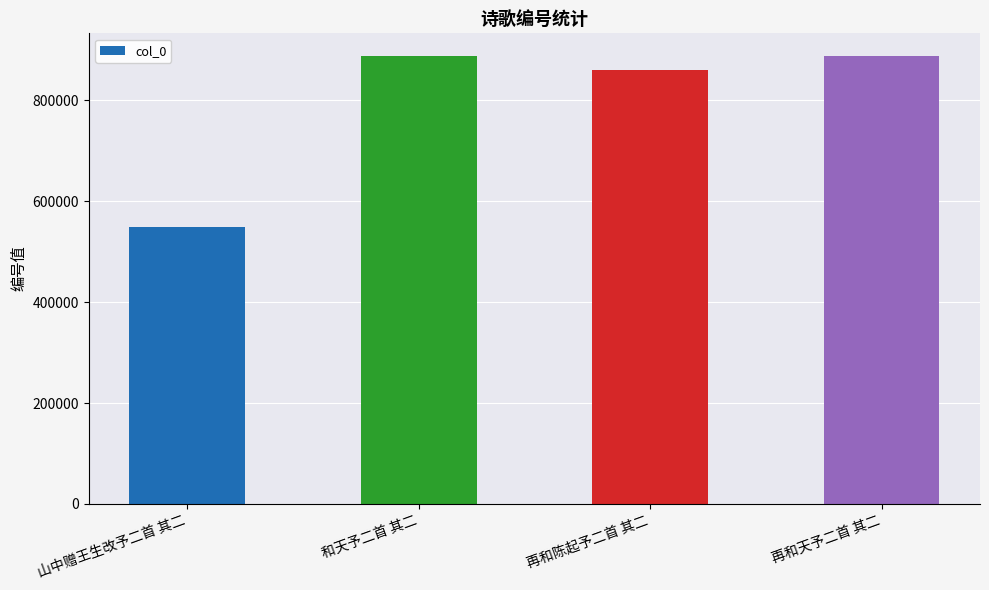

What position from the right is 再和天予二首 其二?

1